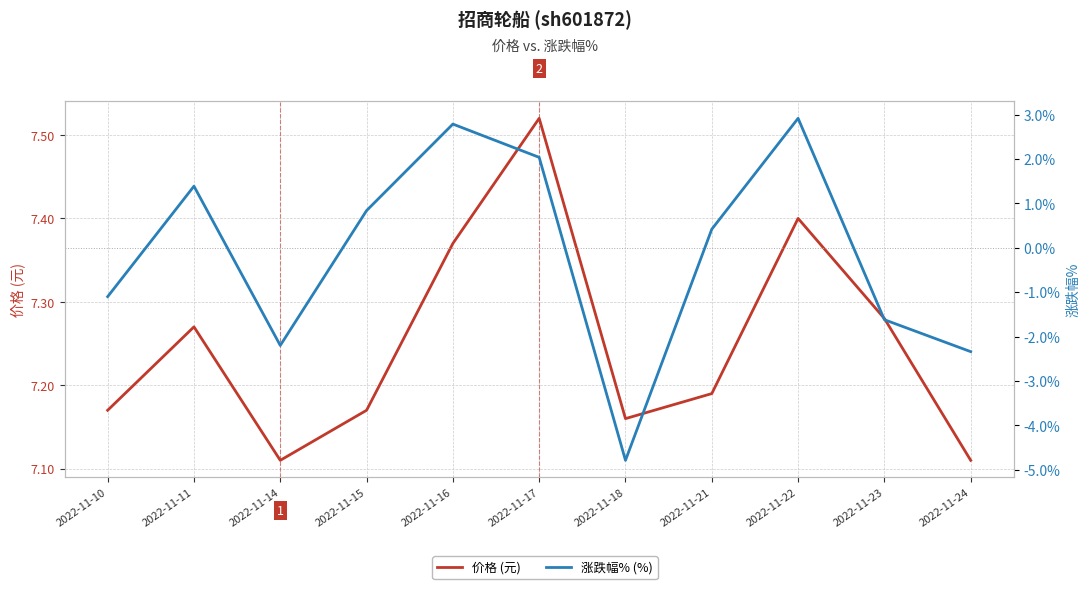

Count the 价格 (元) values in the range 7 to 8.

11